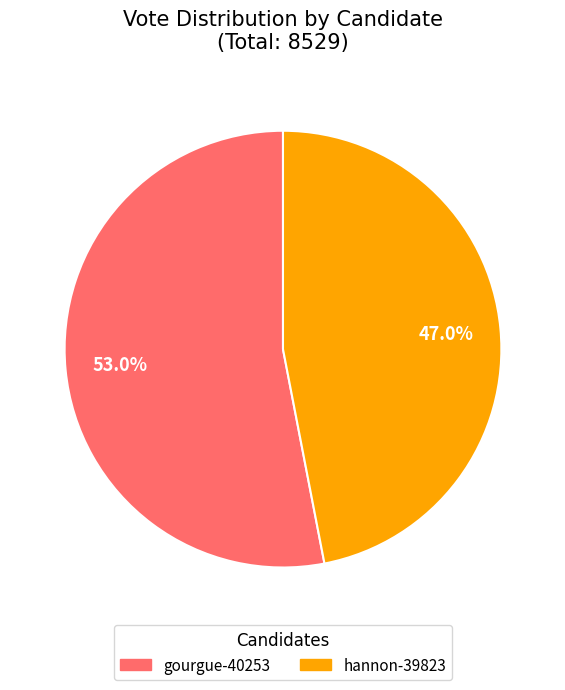

To the nearest percent, what is the combined percentage of gourgue-40253 and hannon-39823?

100%